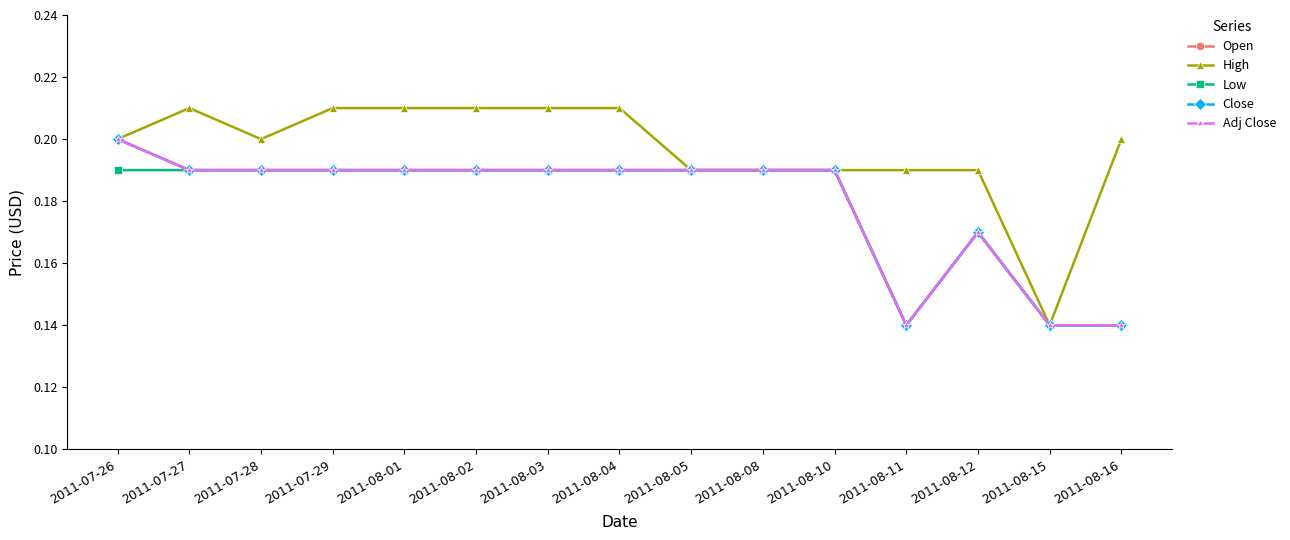

What is the highest value of the Open series?

0.2